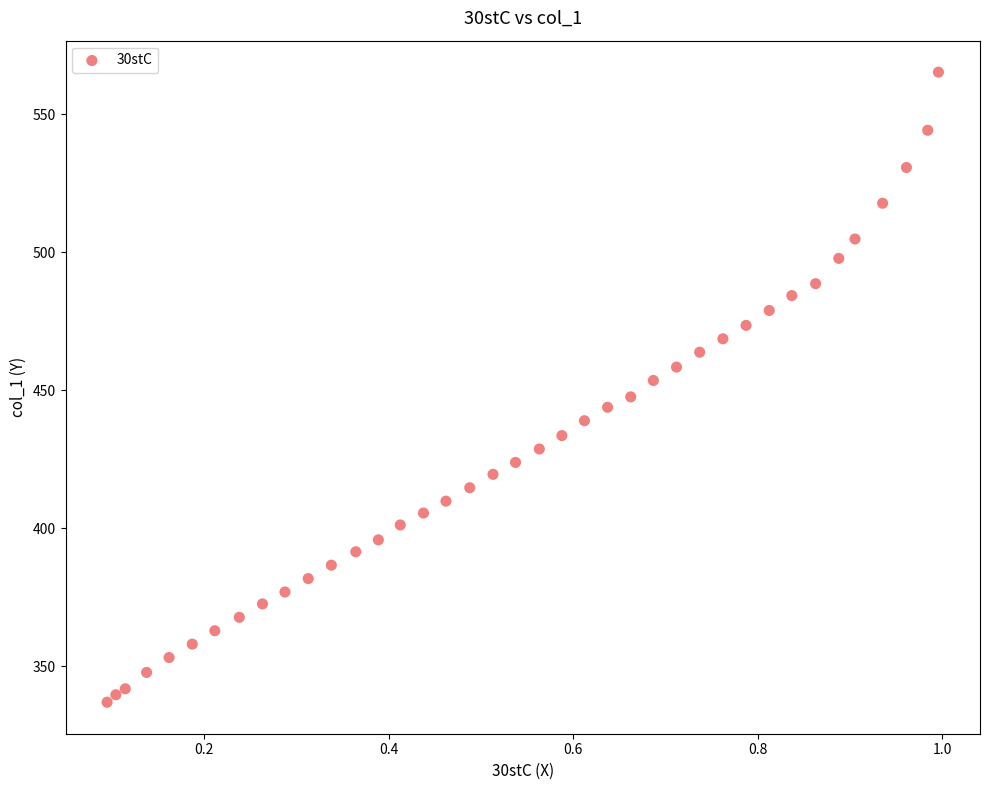

What is the range of X values (max minus min)?

0.9